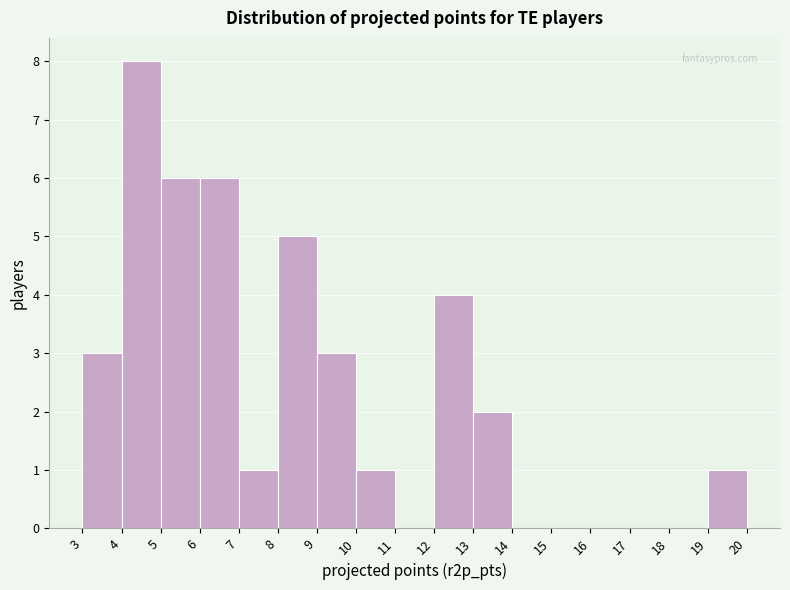

Reading left to right, transcribe this chart: for each bar, give the range it covers on the x-axis and its height. The values are not printed on the chart, so give them approximately, as read against the axis.

3 to 4: 3
4 to 5: 8
5 to 6: 6
6 to 7: 6
7 to 8: 1
8 to 9: 5
9 to 10: 3
10 to 11: 1
11 to 12: 0
12 to 13: 4
13 to 14: 2
14 to 15: 0
15 to 16: 0
16 to 17: 0
17 to 18: 0
18 to 19: 0
19 to 20: 1